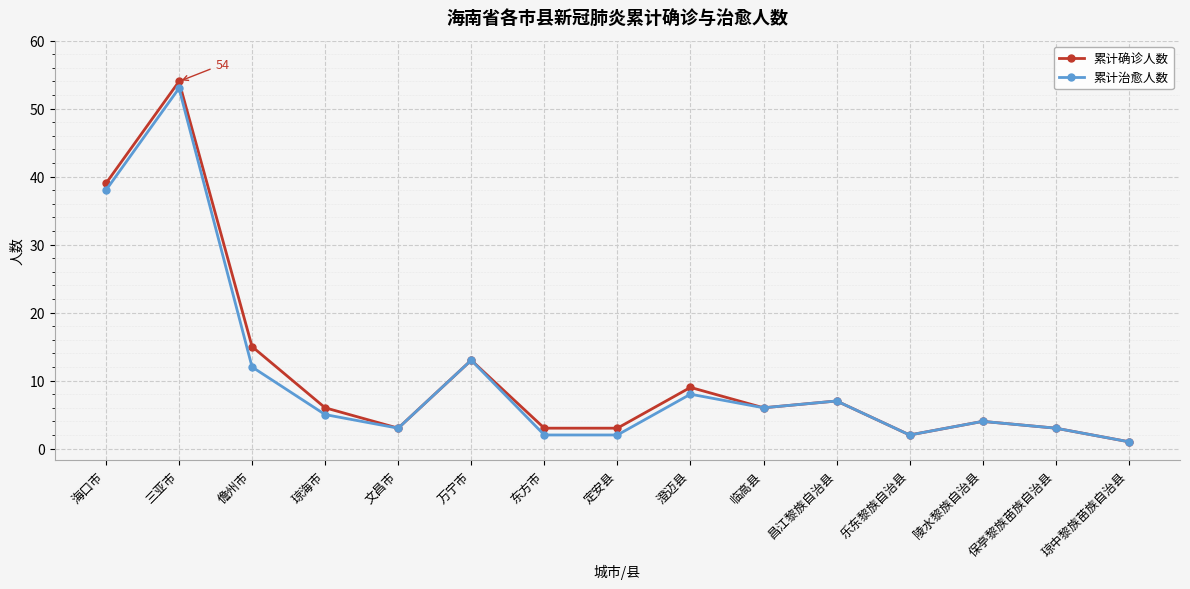

True or false: 累计治愈人数 has a value of 26 at 三亚市.

False